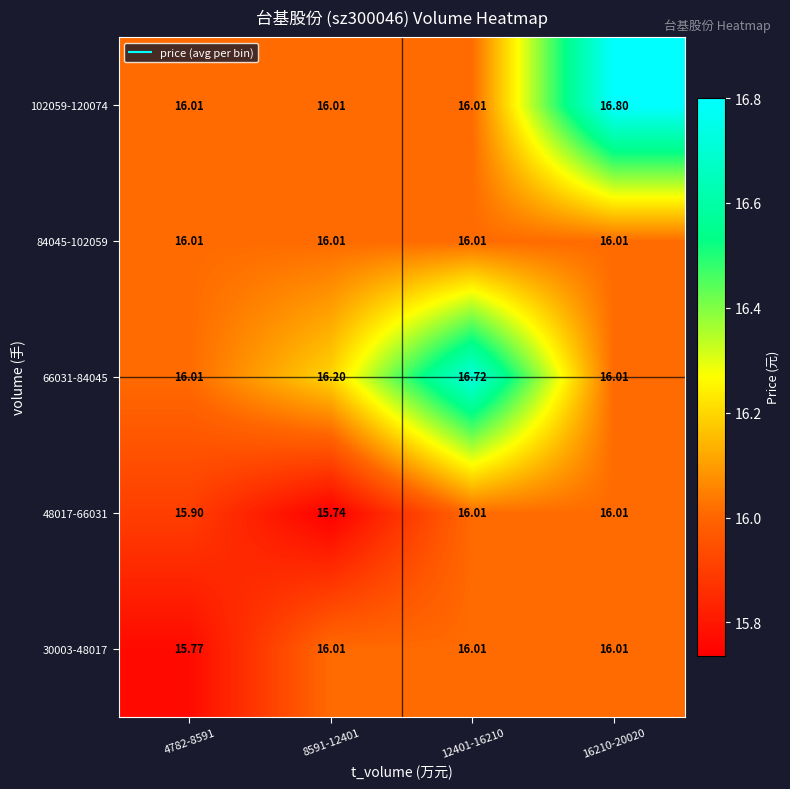

How many distinct data groups are displayed?

5